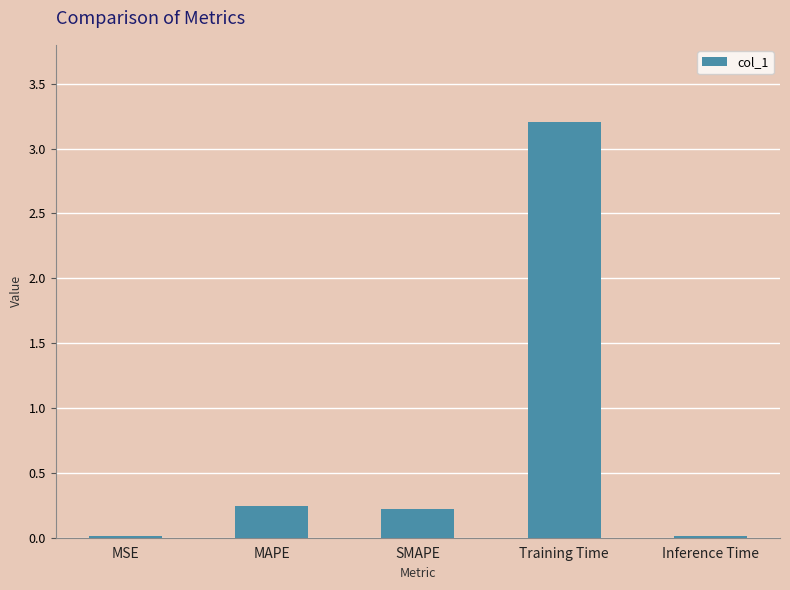

What is the sum of the values at Training Time and MAPE?

3.4